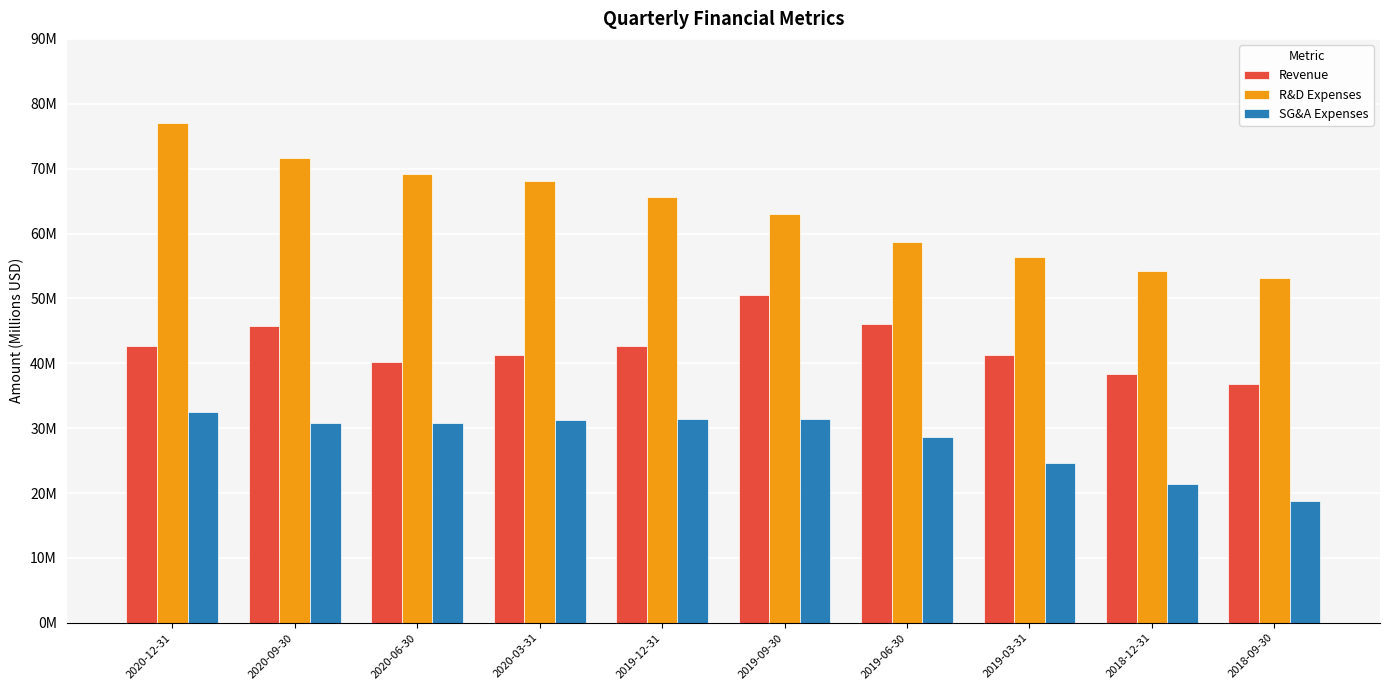

Reading left to right, list all the values displayed in this chart.

Revenue: 2020-12-31=42.7	2020-09-30=45.7	2020-06-30=40.2	2020-03-31=41.3	2019-12-31=42.7	2019-09-30=50.5	2019-06-30=46.1	2019-03-31=41.3	2018-12-31=38.4	2018-09-30=36.8
R&D Expenses: 2020-12-31=77.0	2020-09-30=71.6	2020-06-30=69.2	2020-03-31=68.1	2019-12-31=65.6	2019-09-30=63.0	2019-06-30=58.8	2019-03-31=56.4	2018-12-31=54.3	2018-09-30=53.1
SG&A Expenses: 2020-12-31=32.5	2020-09-30=30.8	2020-06-30=30.8	2020-03-31=31.3	2019-12-31=31.4	2019-09-30=31.5	2019-06-30=28.7	2019-03-31=24.7	2018-12-31=21.4	2018-09-30=18.7